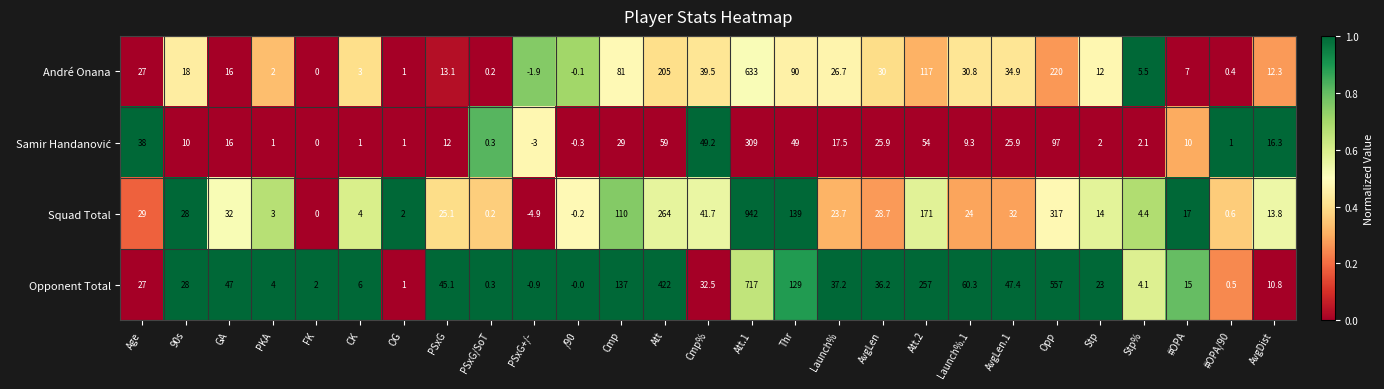

What is the total value across all series at Opp?

1191.0